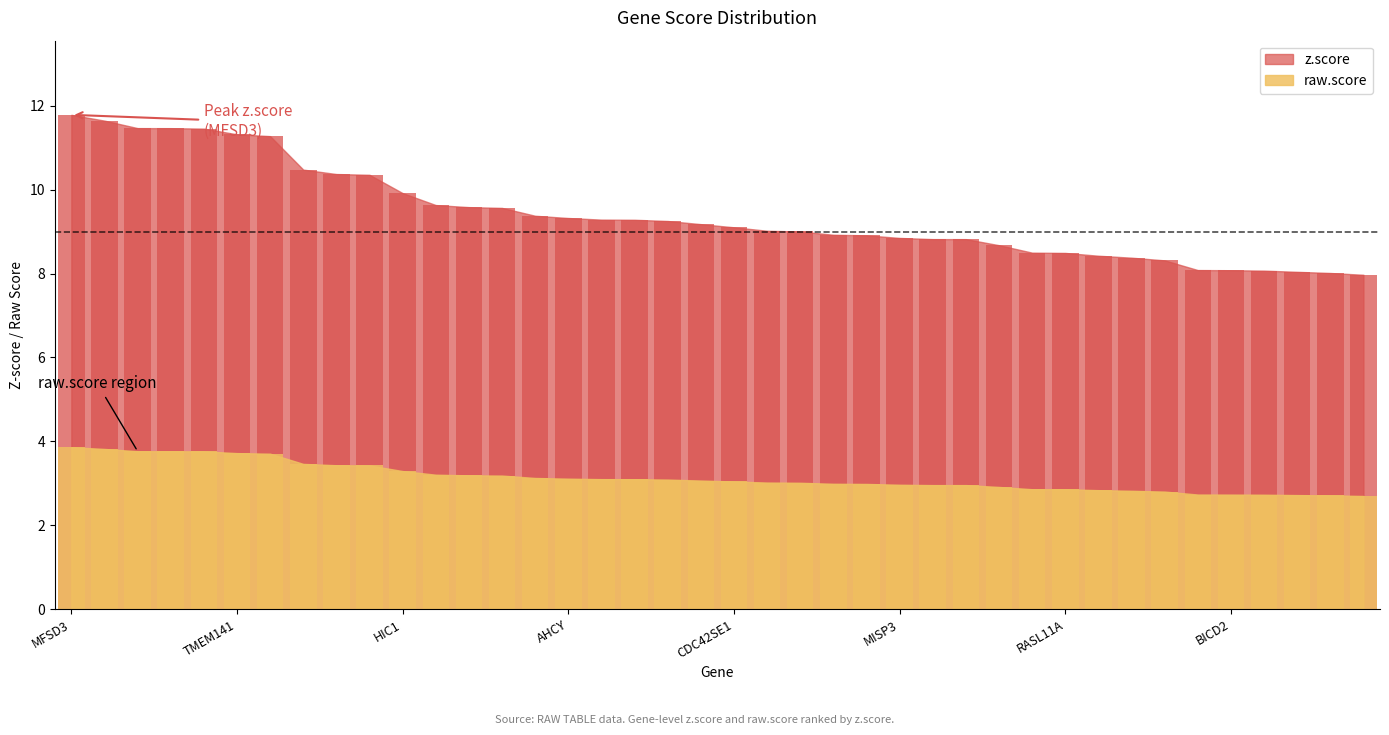

Reading left to right, extract all data points from this chart.

z.score: MFSD3=11.8	SRCIN1=11.6	TM7SF2=11.5	TPBGL=11.5	ACBD4=11.5	TMEM141=11.3	ROM1=11.3	AL355987.3=10.5	FRS3=10.4	DNAJC22=10.4	HIC1=9.9	ENKD1=9.6	FOXD2=9.6	USF2=9.6	S100A2=9.4	AHCY=9.3	ABCA2=9.3	NR6A1=9.3	NR4A1=9.3	SEPT5-GP1BB=9.2	CDC42SE1=9.1	ADCK5=9.0	GRK6=9.0	MUC1=8.9	FGF8=8.9	MISP3=8.8	CBLN3=8.8	TEDC1=8.8	NUDT17=8.7	MYL5=8.5	RASL11A=8.5	INHBE=8.4	CDC42EP2=8.4	TIPARP=8.3	CDH24=8.1	BICD2=8.1	CDK4=8.1	GORASP2=8.0	GRM8=8.0	PPM1J=8.0
raw.score: MFSD3=3.9	SRCIN1=3.8	TM7SF2=3.8	TPBGL=3.8	ACBD4=3.8	TMEM141=3.7	ROM1=3.7	AL355987.3=3.5	FRS3=3.4	DNAJC22=3.4	HIC1=3.3	ENKD1=3.2	FOXD2=3.2	USF2=3.2	S100A2=3.1	AHCY=3.1	ABCA2=3.1	NR6A1=3.1	NR4A1=3.1	SEPT5-GP1BB=3.1	CDC42SE1=3.0	ADCK5=3.0	GRK6=3.0	MUC1=3.0	FGF8=3.0	MISP3=3.0	CBLN3=3.0	TEDC1=3.0	NUDT17=2.9	MYL5=2.9	RASL11A=2.9	INHBE=2.8	CDC42EP2=2.8	TIPARP=2.8	CDH24=2.7	BICD2=2.7	CDK4=2.7	GORASP2=2.7	GRM8=2.7	PPM1J=2.7